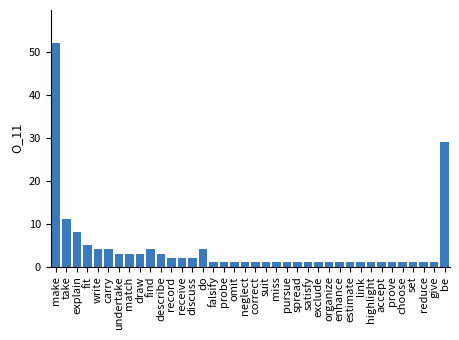

What value does the data have at describe, to the nearest 5?

5